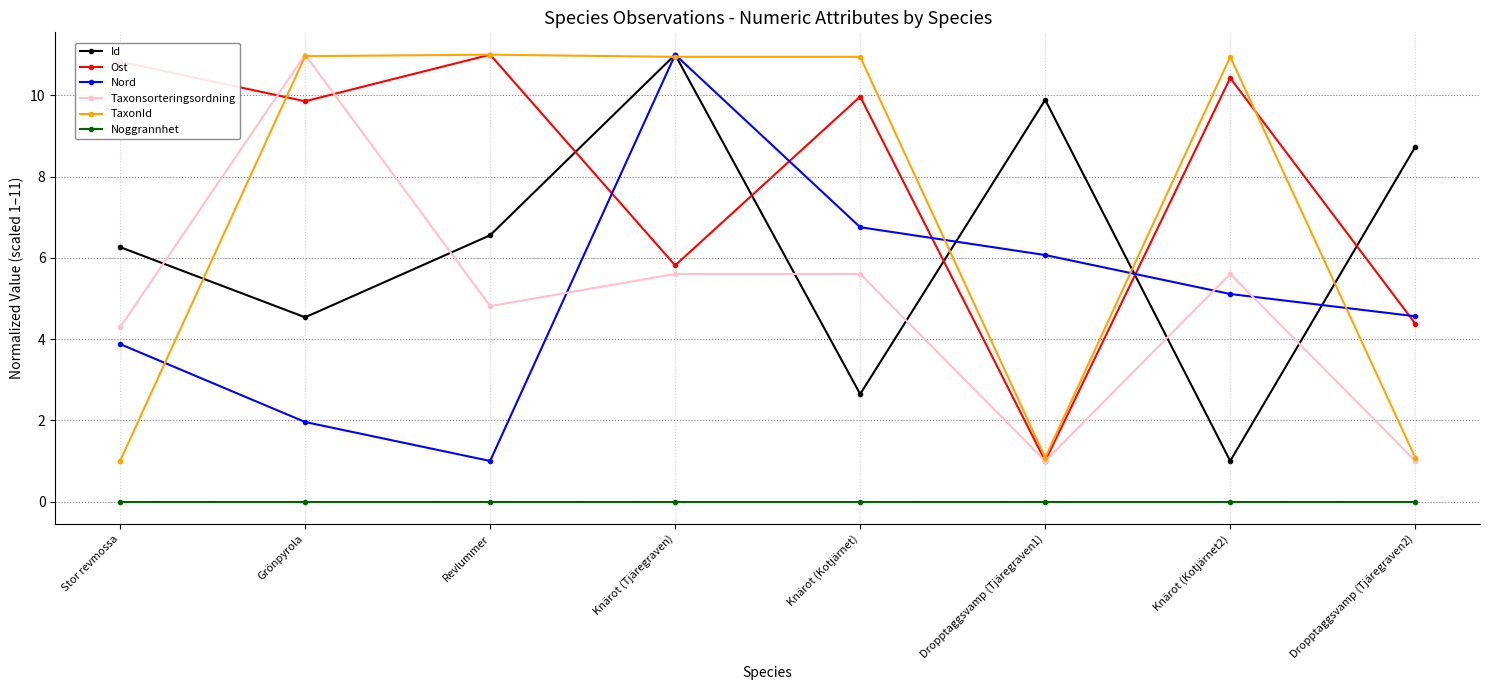

How many values in the Taxonsorteringsordning series exceed 5?

4